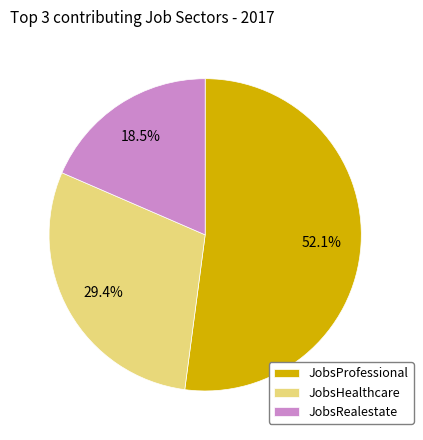

Which category has the smallest portion of the pie?

JobsRealestate